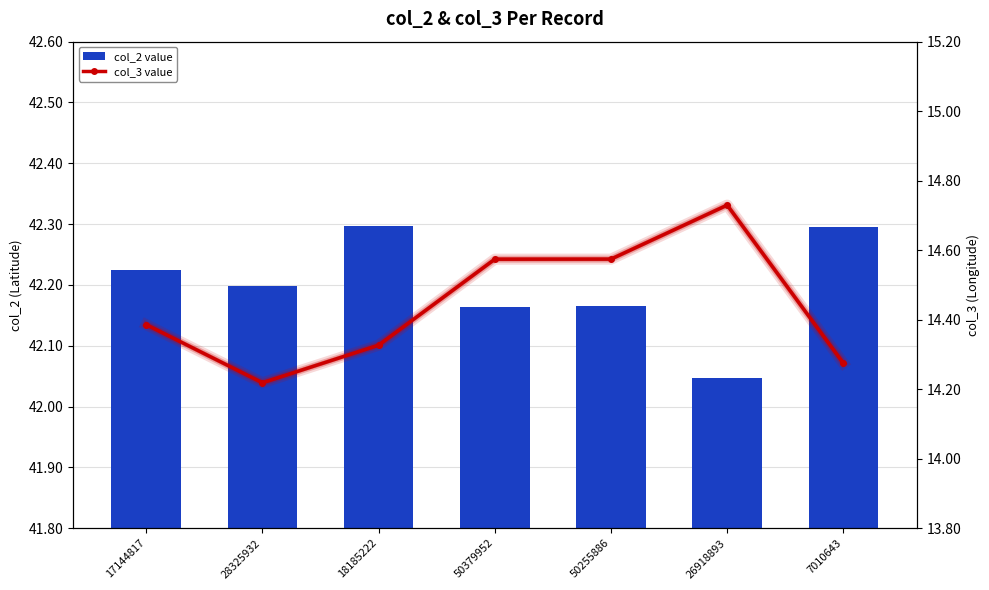

What is the spread (max minus min) of values at 50379952?

27.6